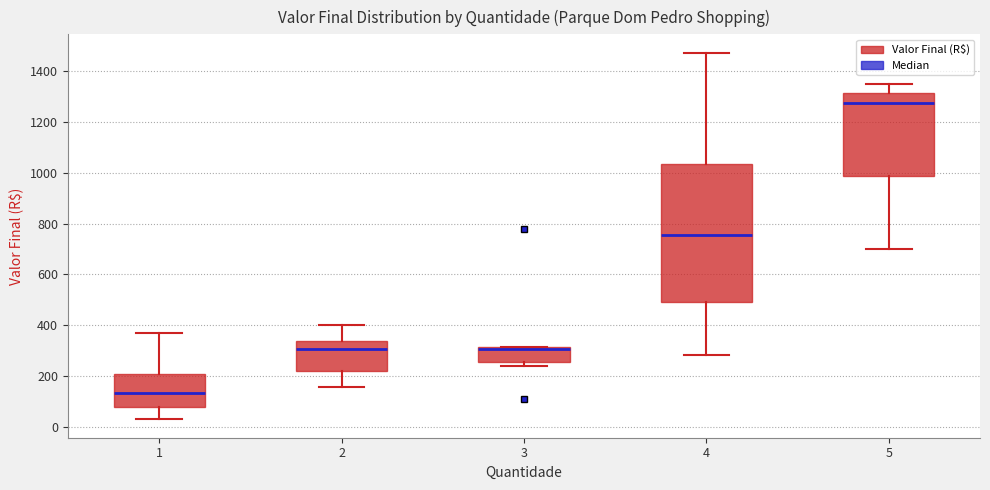

Where does the median line of the box at x = 5 sit on the y-axis? The values are not printed on the chart, so give them approximately, as read against the axis.

1280